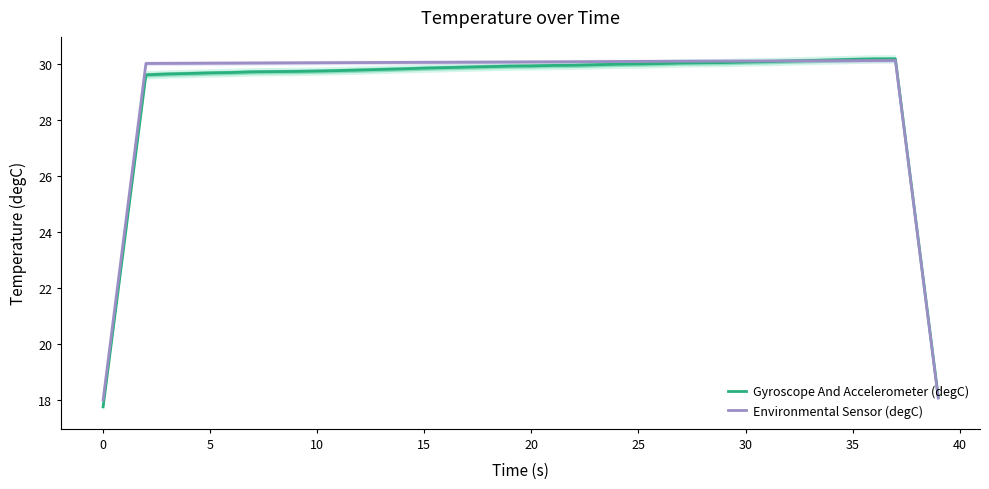

What is the average value of the Environmental Sensor (degC) series?

29.2